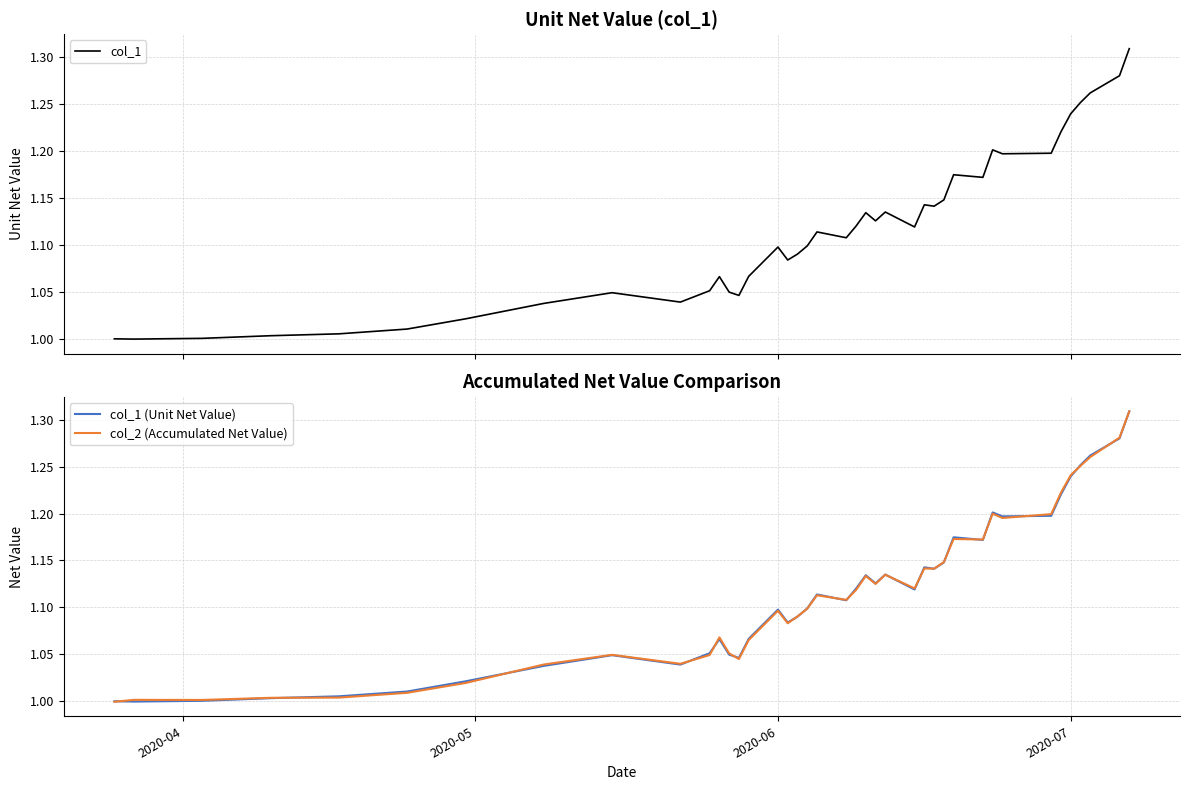

Which series has the largest total across all categories?

col_1